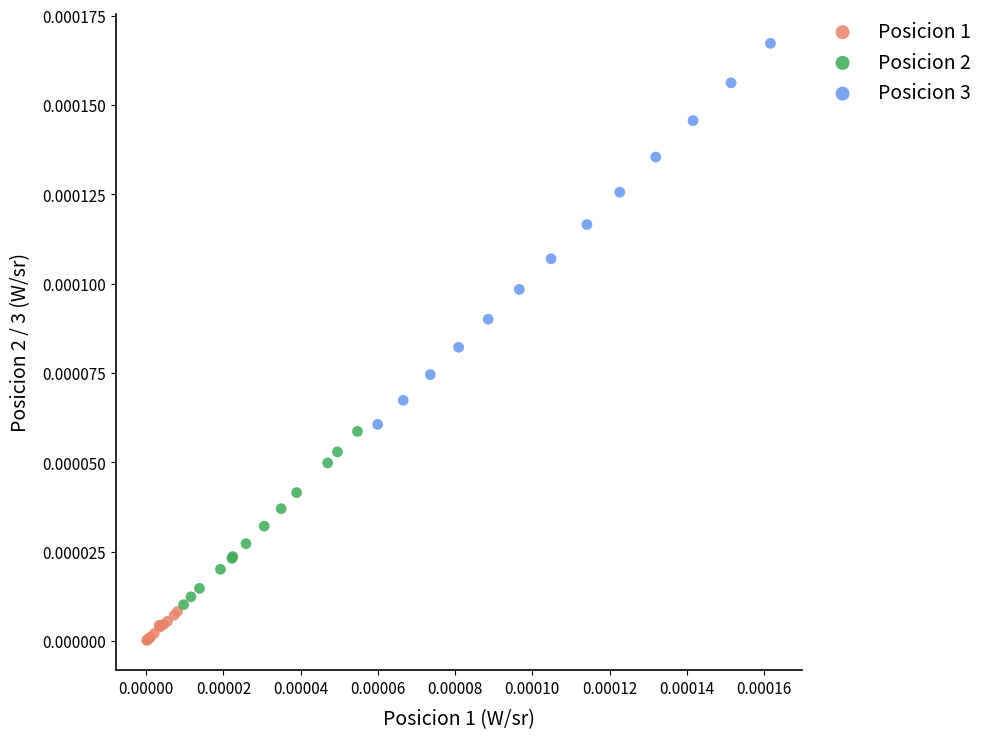

Which series contains the lowest Y value?

Posicion 1